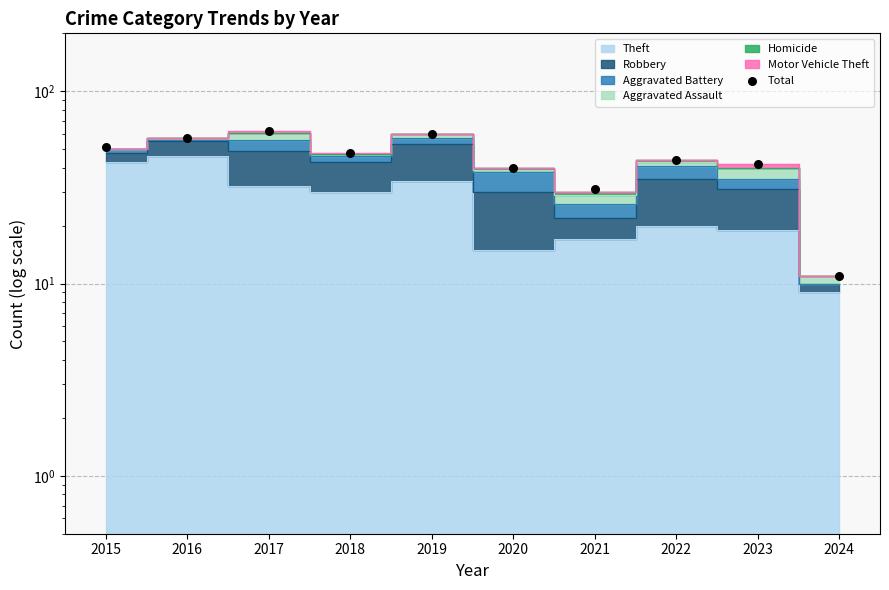

Which has a higher value, 2020 or 2022?

2022